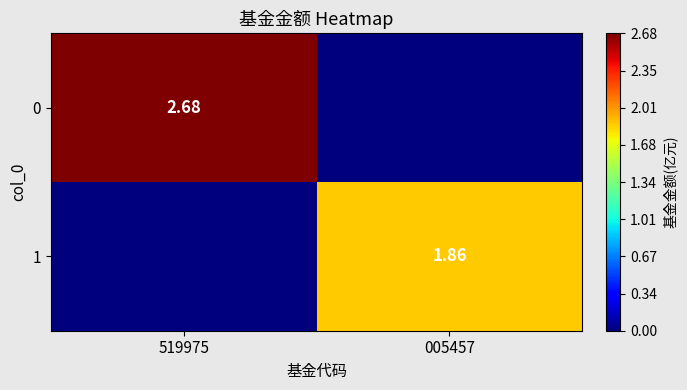

What is the average value of the 0 series?

1.3